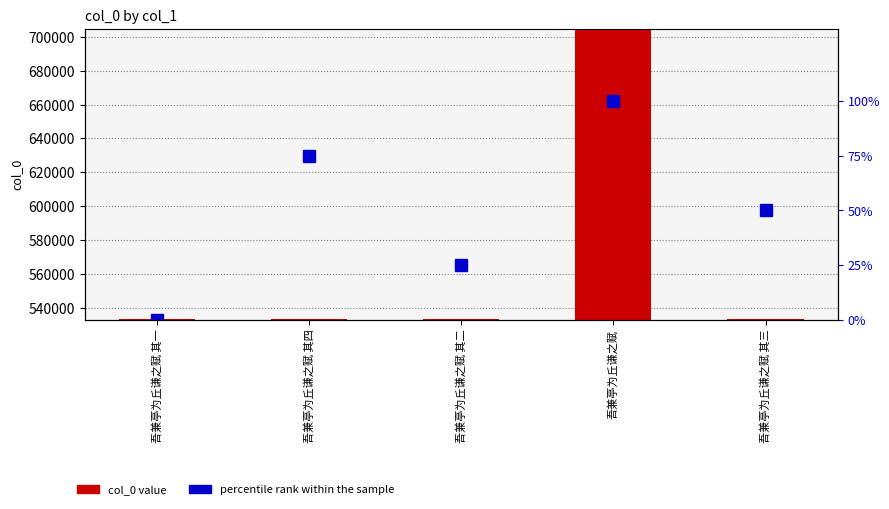

Count the percentile rank within the sample values in the range 25 to 75.

3